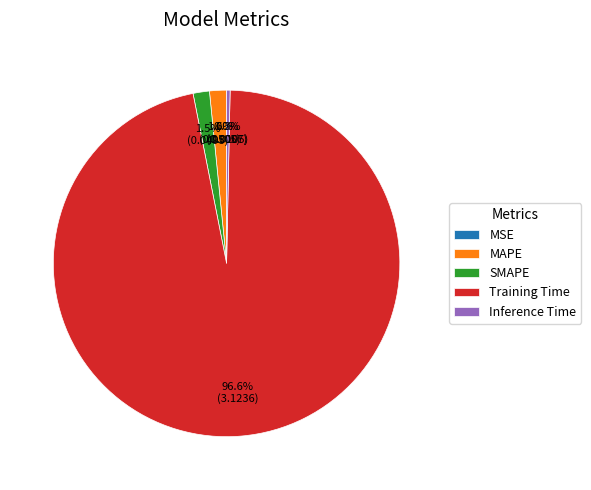

Which slice is the largest?

Training Time